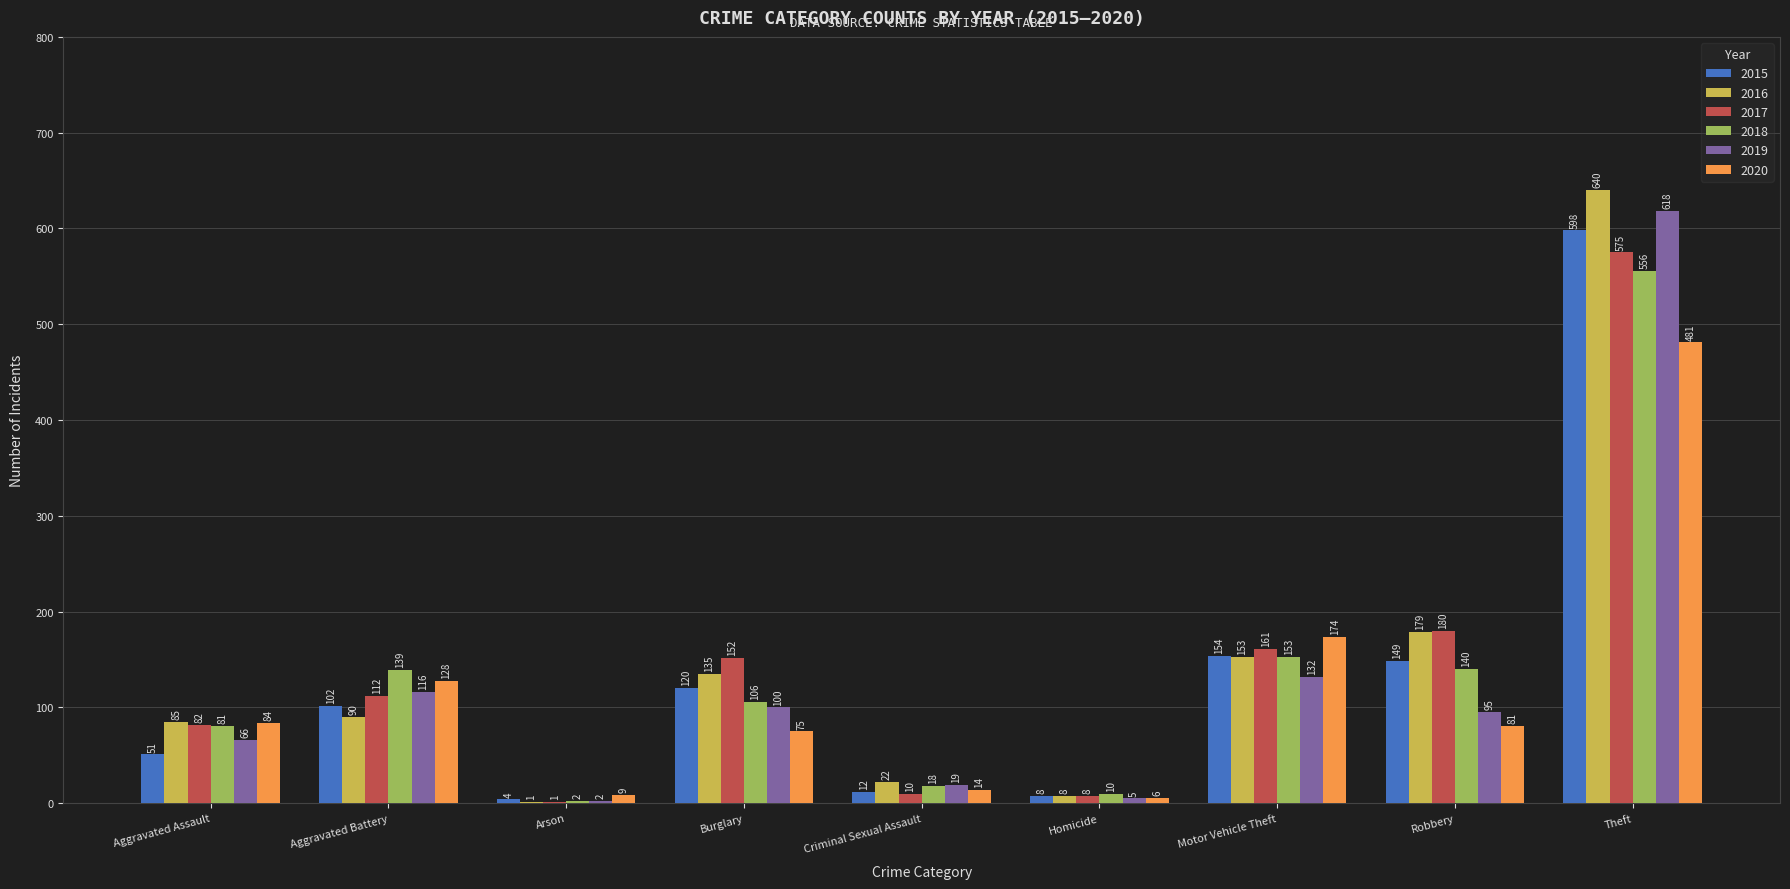

What are all the series names shown in the legend?

2015, 2016, 2017, 2018, 2019, 2020